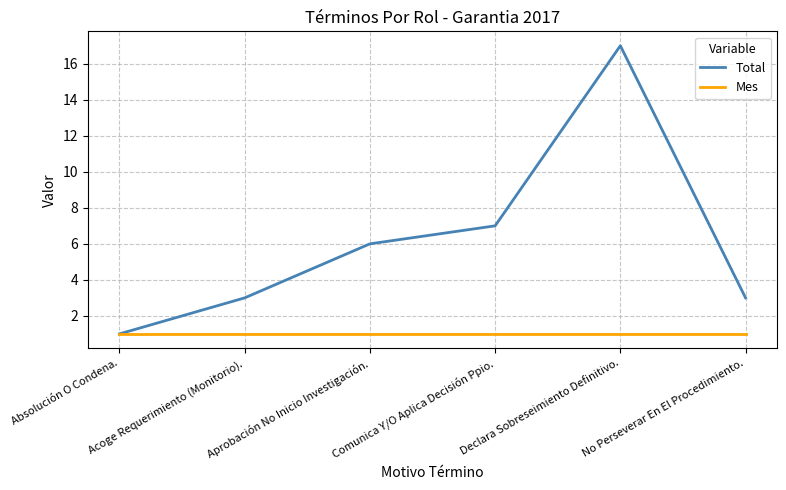

Between Absolución O Condena. and Declara Sobreseimiento Definitivo., which series saw the biggest shift?

Total